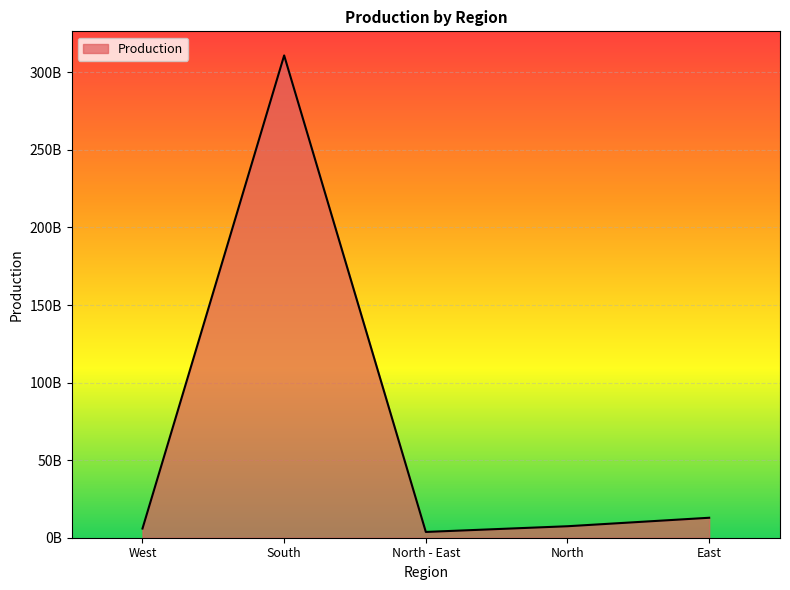

At which category does the chart reach its minimum across all series?

North - East